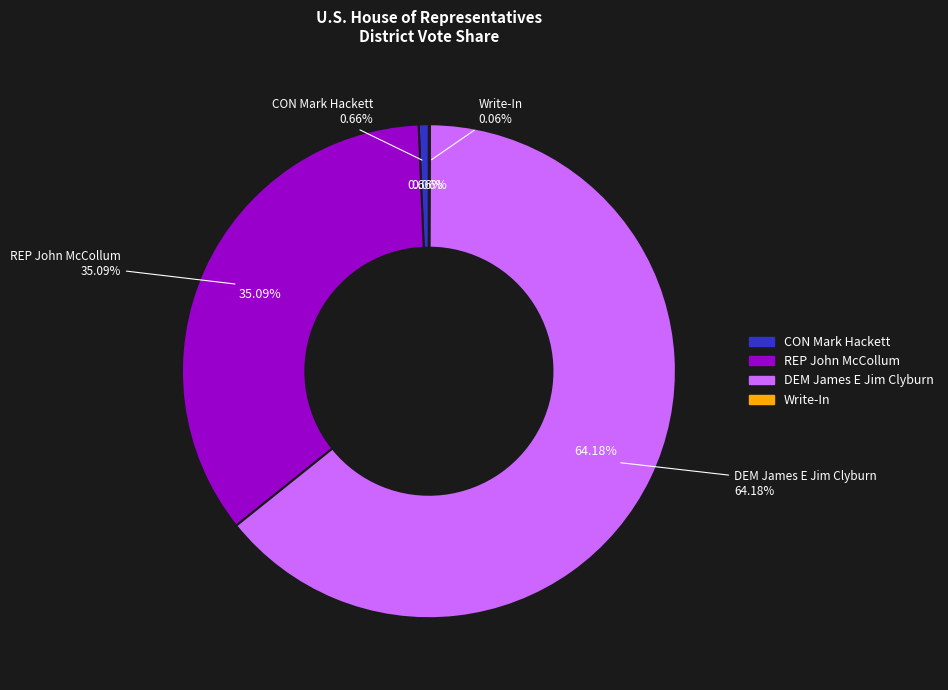

What is the total percentage of CON Mark Hackett and Write-In?

0.7%